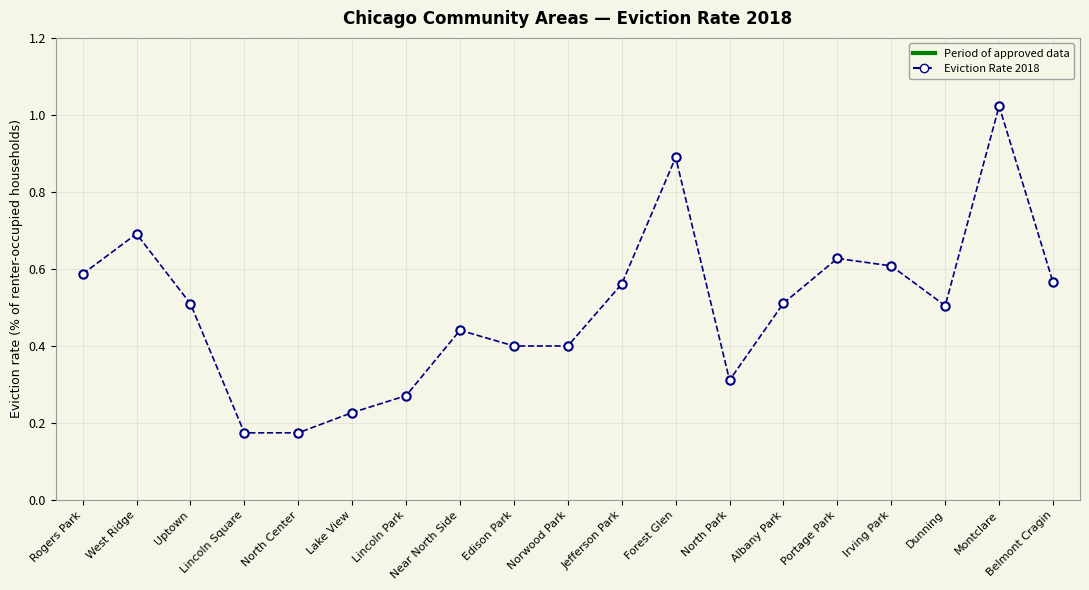

What is the sum of all values?

9.5